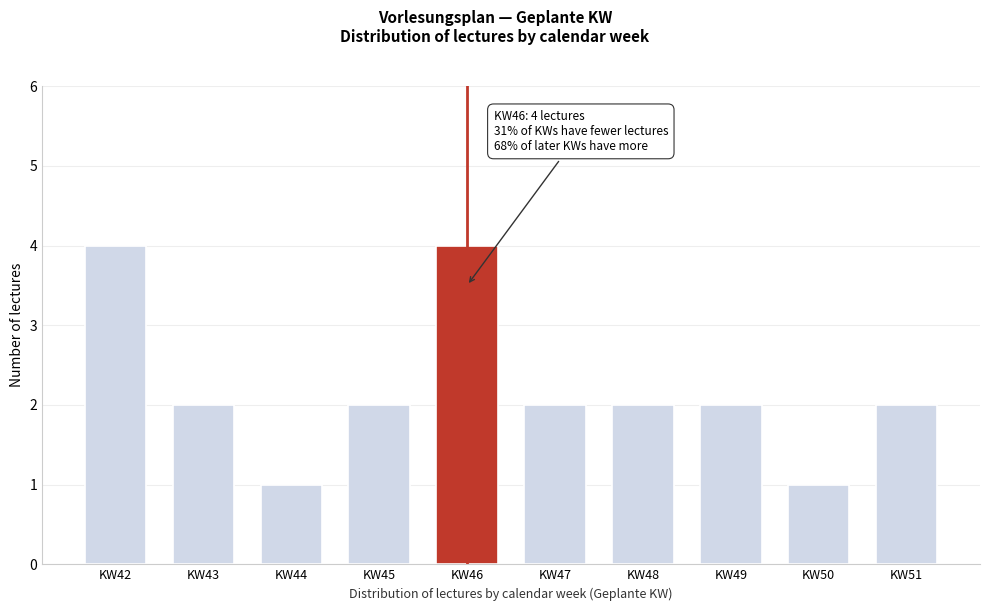

Reading left to right, list all the values displayed in this chart.

4	2	1	2	4	2	2	2	1	2